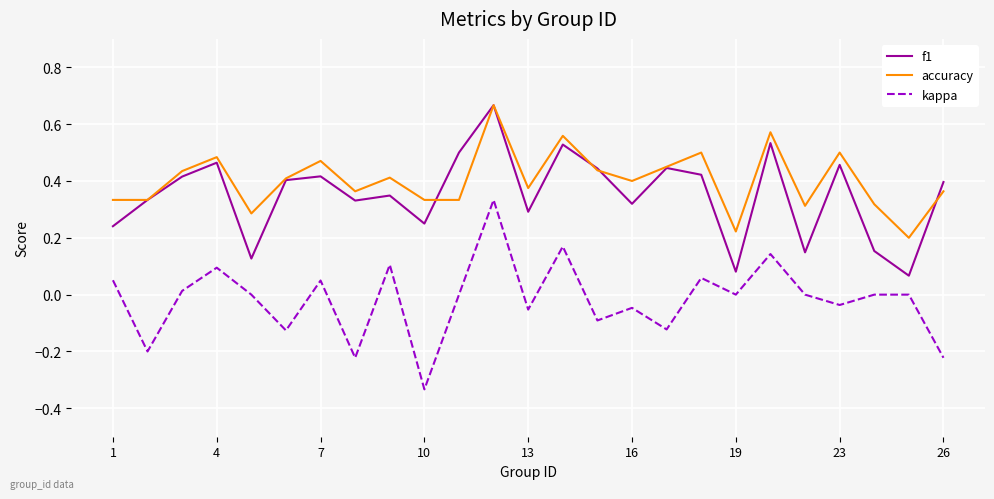

What are all the series names shown in the legend?

f1, accuracy, kappa